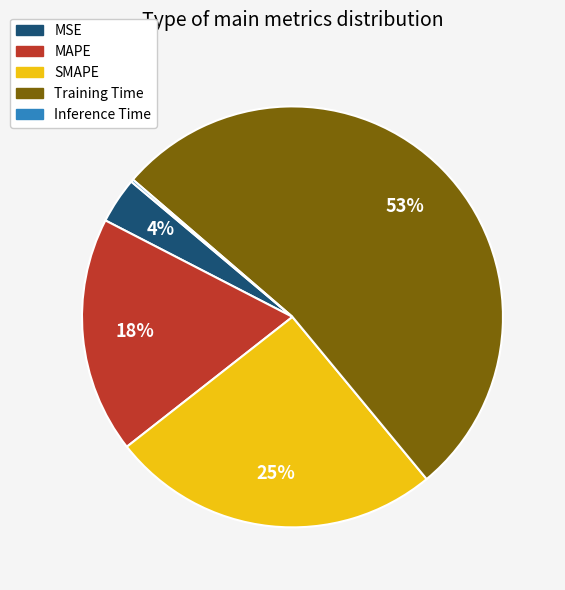

To the nearest percent, what is the average slice percentage?

20%